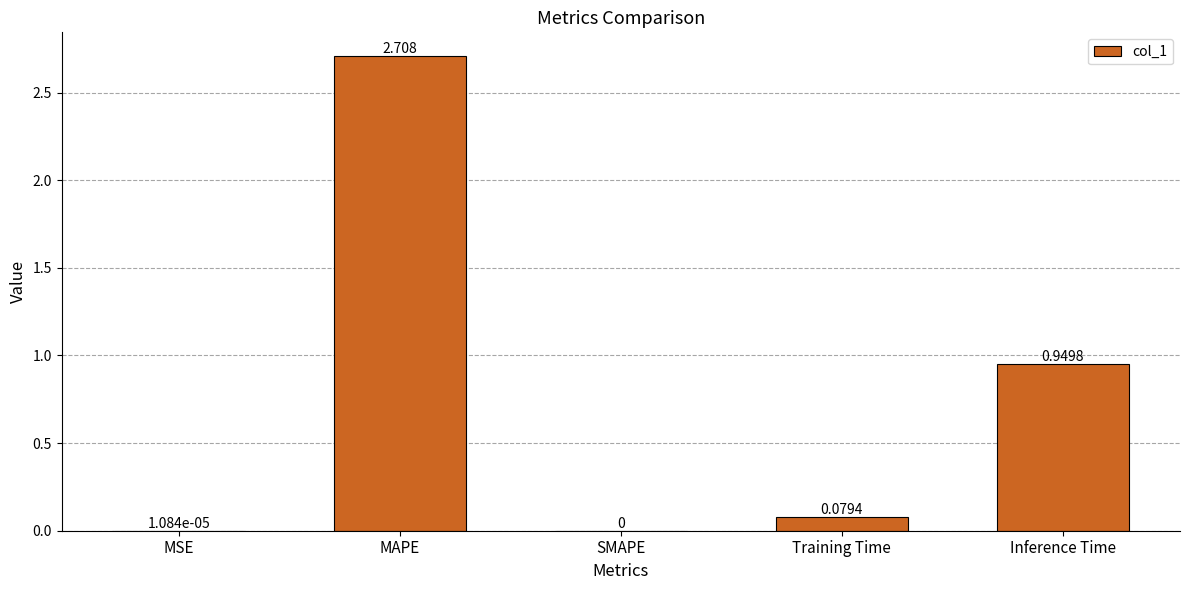

At which category does the chart reach its peak across all series?

MAPE